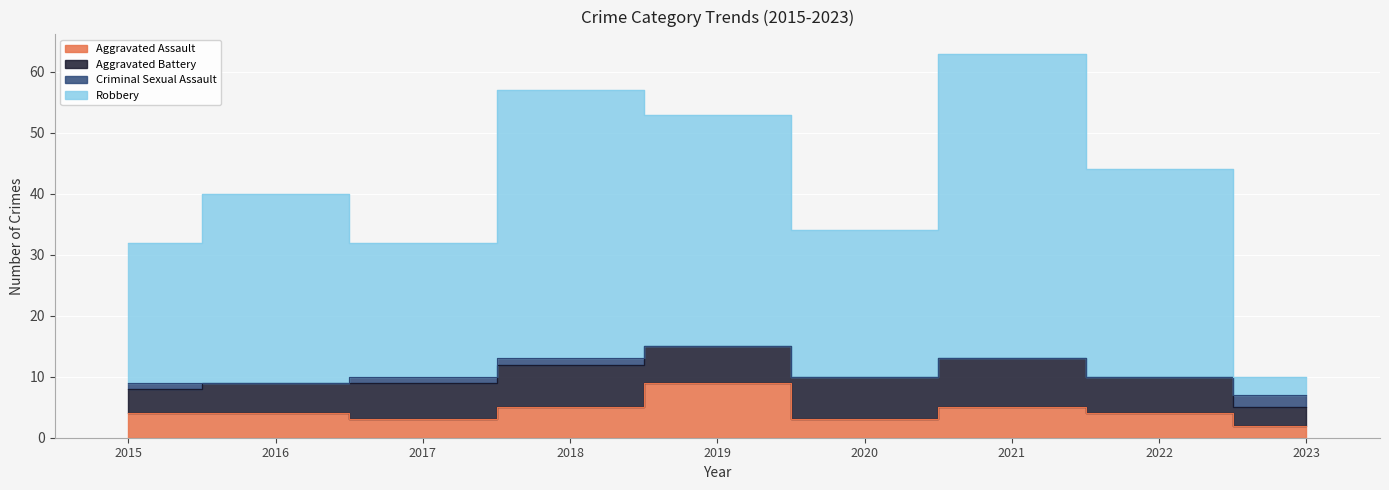

True or false: Robbery and Aggravated Assault intersect in this chart.

False